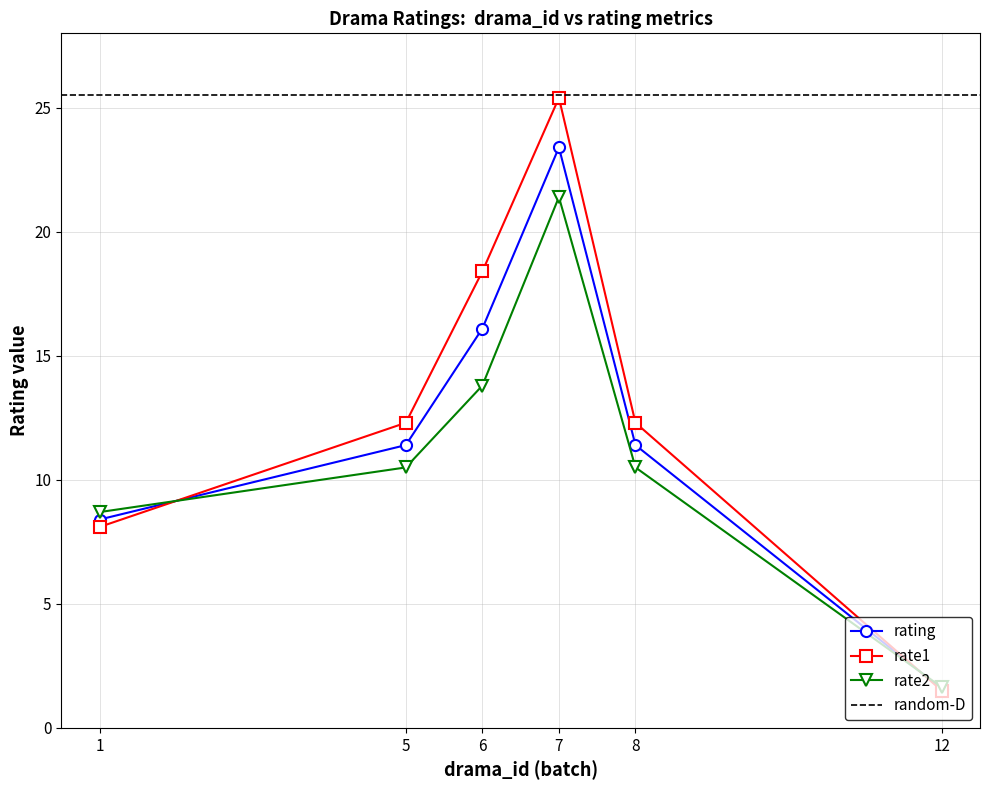

Reading right to left, transcribe all the data shown in this chart.

rating: 12=1.6	8=11.4	7=23.4	6=16.1	5=11.4	1=8.4
rate1: 12=1.5	8=12.3	7=25.4	6=18.4	5=12.3	1=8.1
rate2: 12=1.6	8=10.5	7=21.4	6=13.8	5=10.5	1=8.7